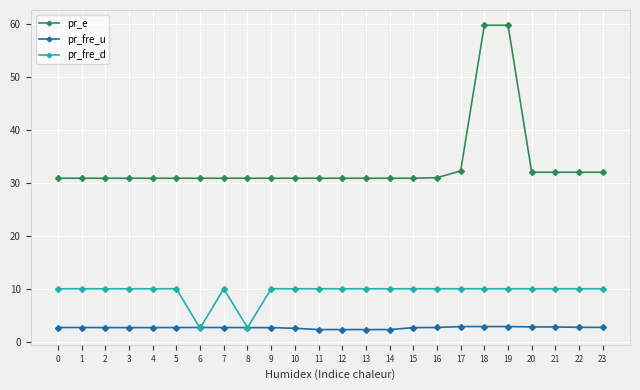

At 3, list the series in order from smallest to largest.

pr_fre_u, pr_fre_d, pr_e